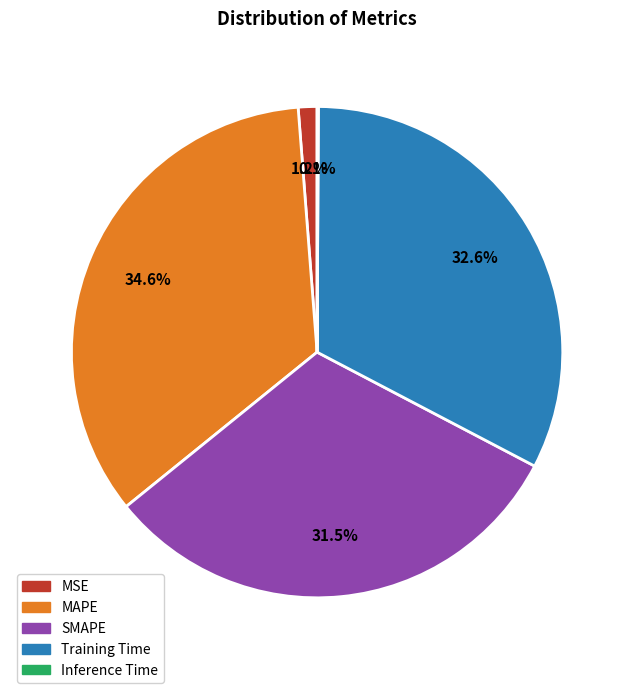

To the nearest percent, what is the average slice percentage?

20%